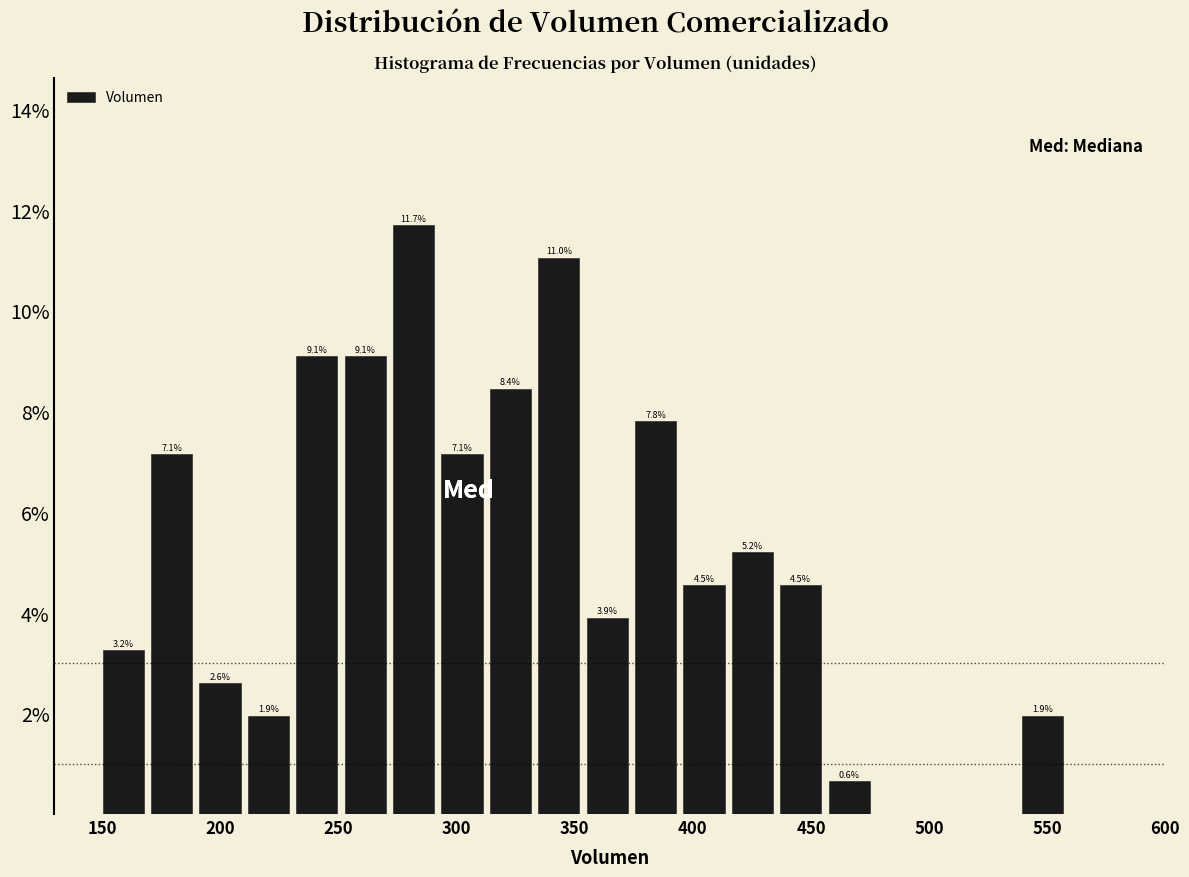

Over which range of the x-axis is the bar tallest?

273.0 to 293.5